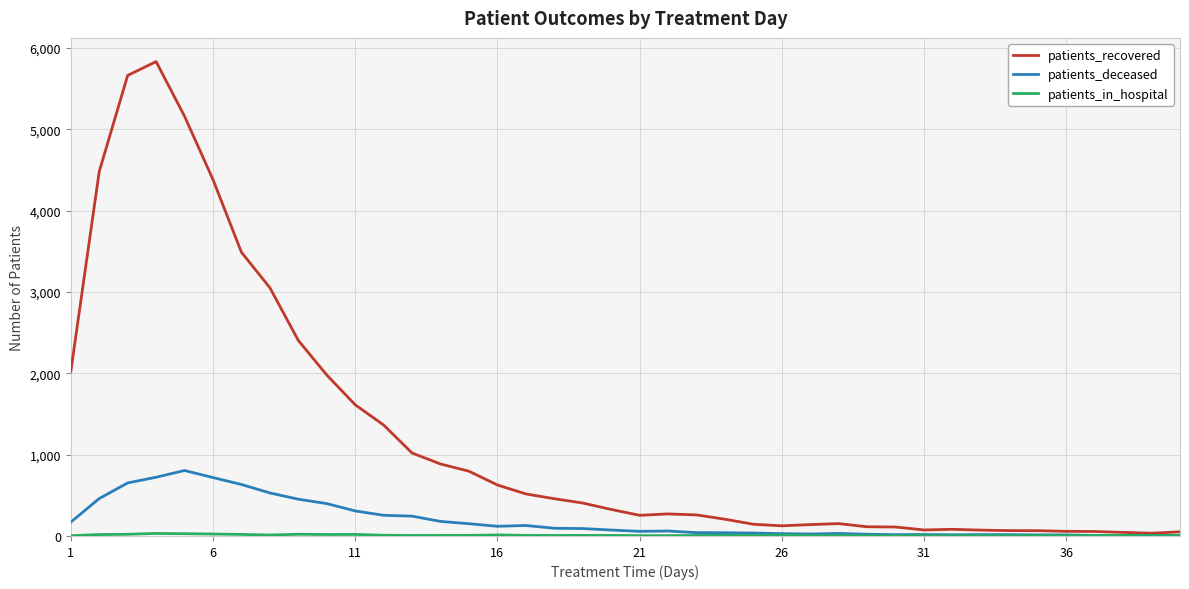

Which series has the largest total across all categories?

patients_recovered